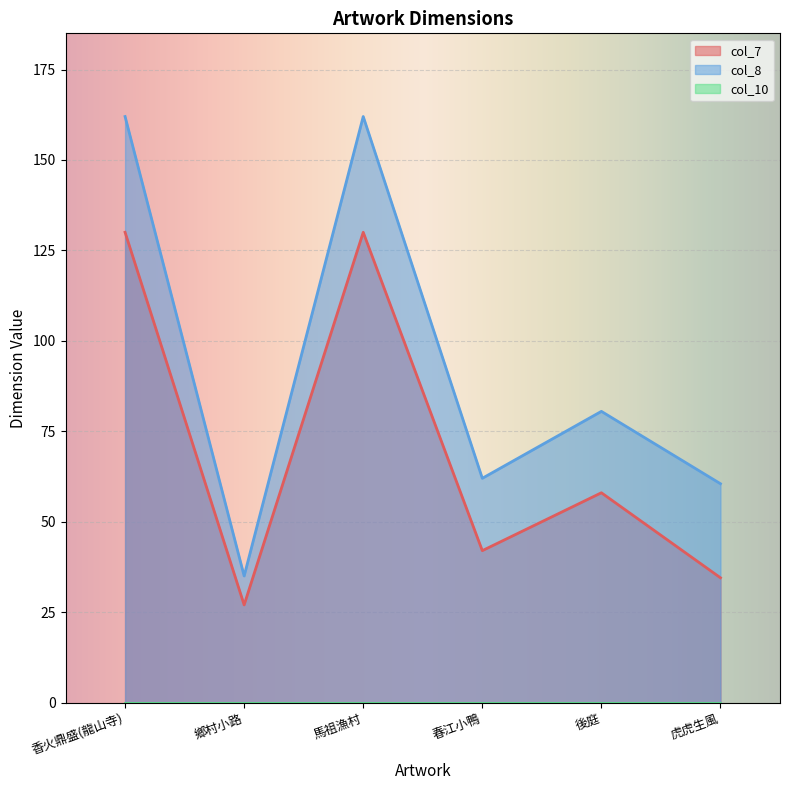

What is the maximum value shown in the chart?

162.0